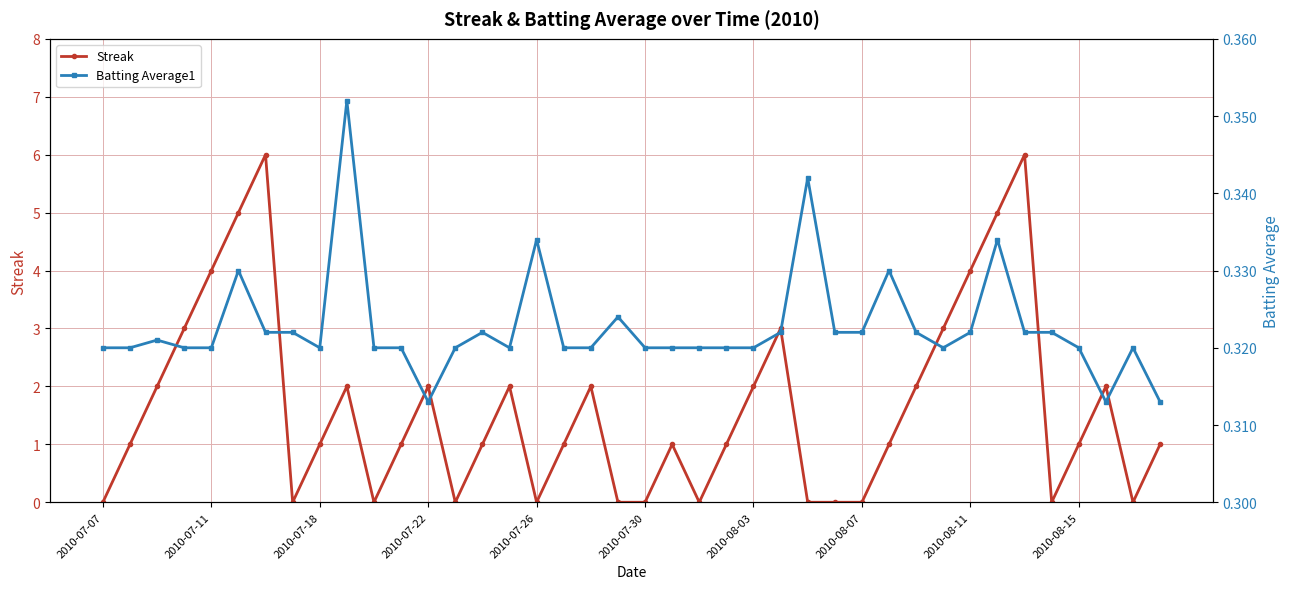

In Batting Average1, how many points are higher than both neighbors (excluding endpoints)?

10